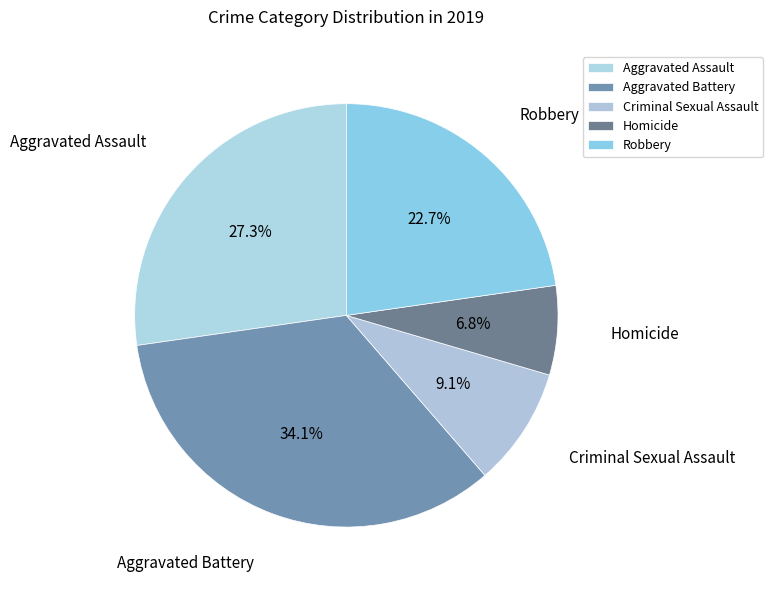

What percentage is NOT represented by Aggravated Assault?

72.7%